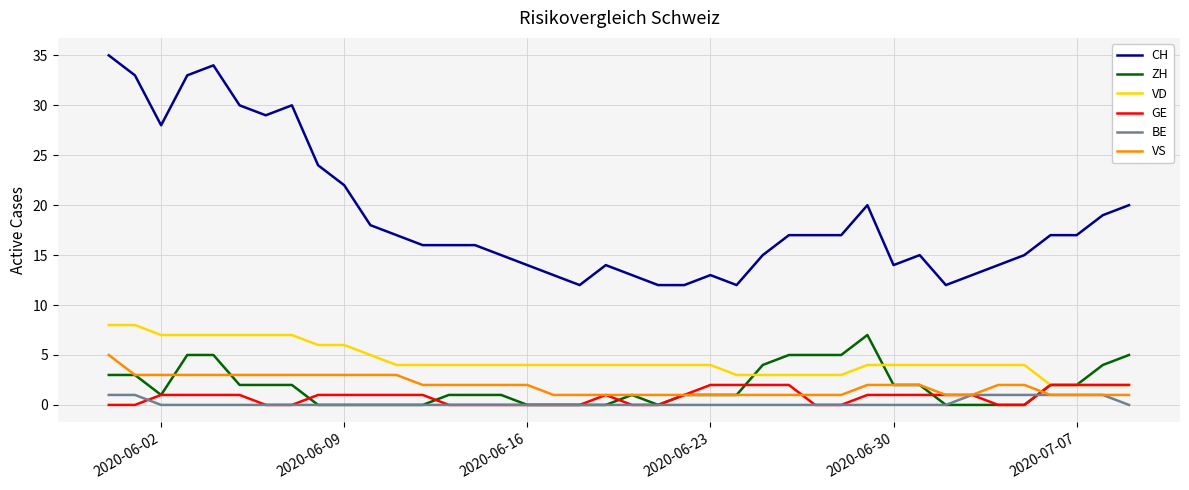

True or false: CH and VD cross at least once.

False